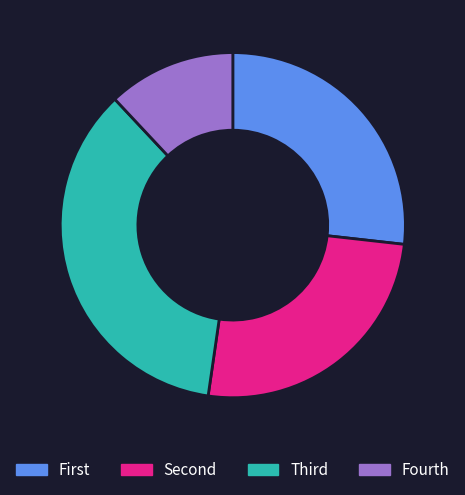

How many slices are in this pie chart?

4